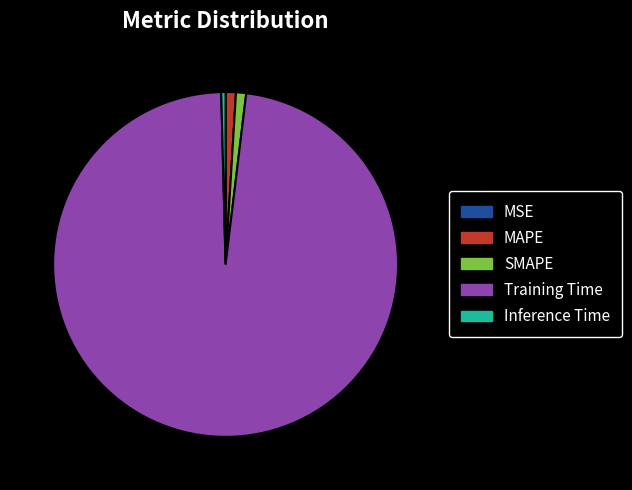

What is the largest slice in the pie chart?

Training Time